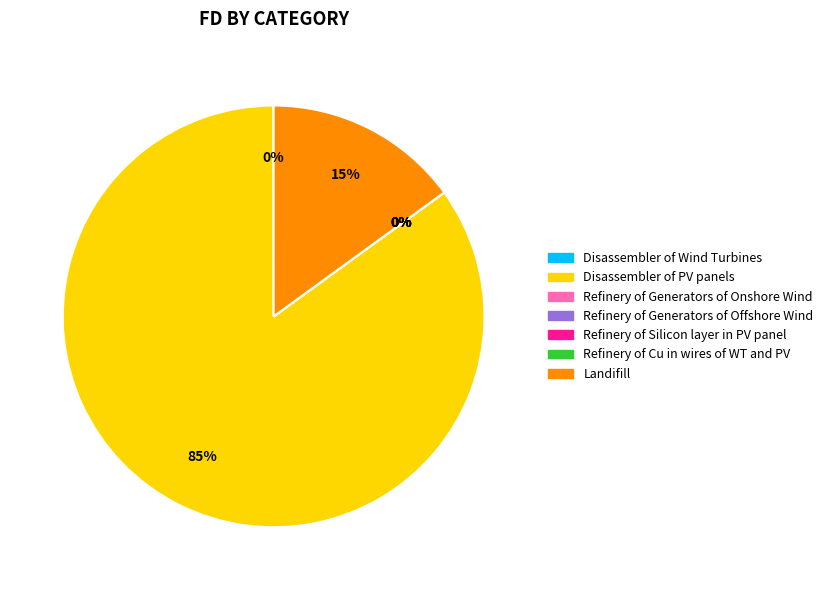

Does Disassembler of PV panels represent more than half of the total?

Yes